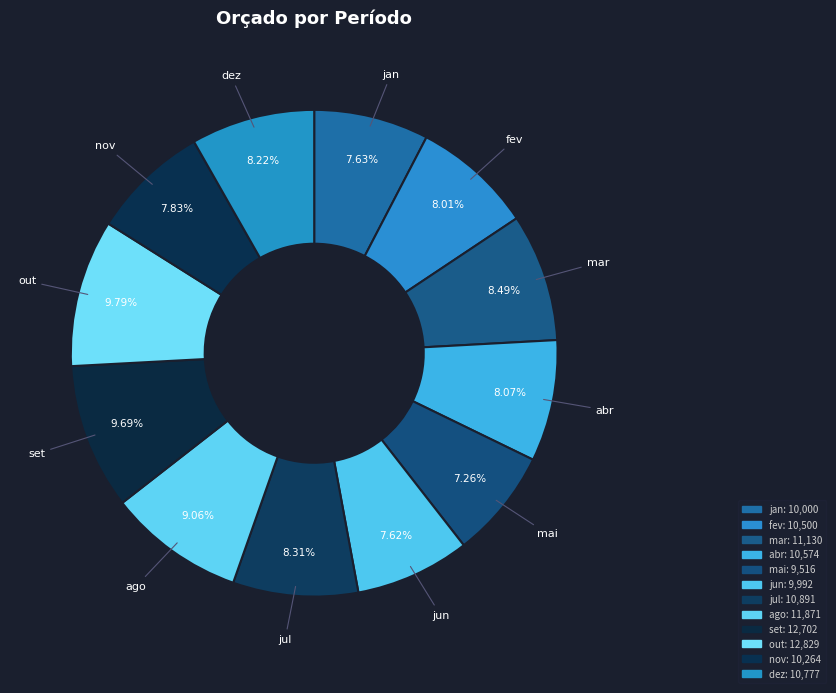

To the nearest percent, what percentage of the pie is jun?

8%